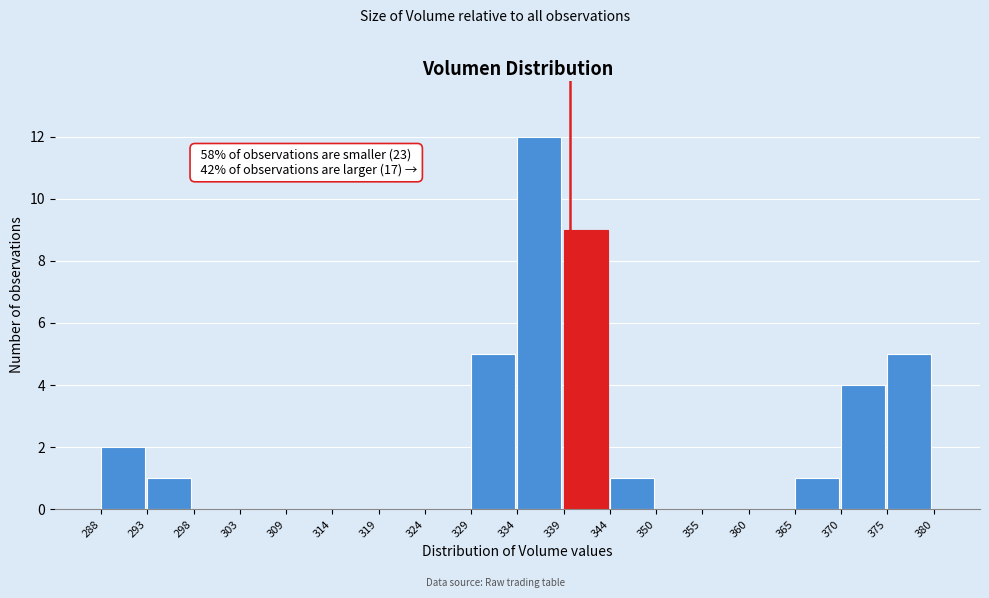

Which range on the x-axis has the tallest bar?

334 to 339